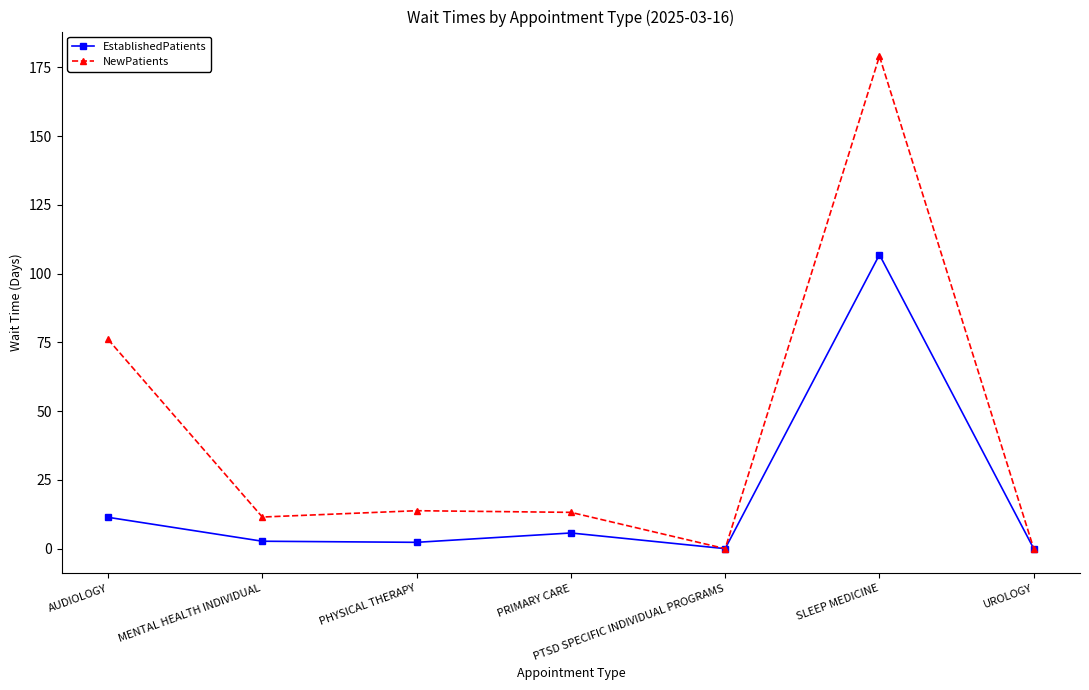

Is the value of NewPatients at AUDIOLOGY greater than the value of EstablishedPatients at PHYSICAL THERAPY?

Yes